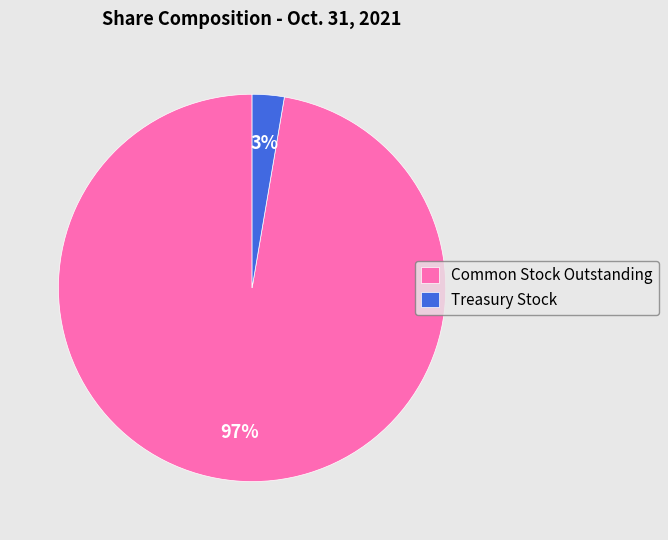

Is there any slice that represents more than half of the pie?

Yes